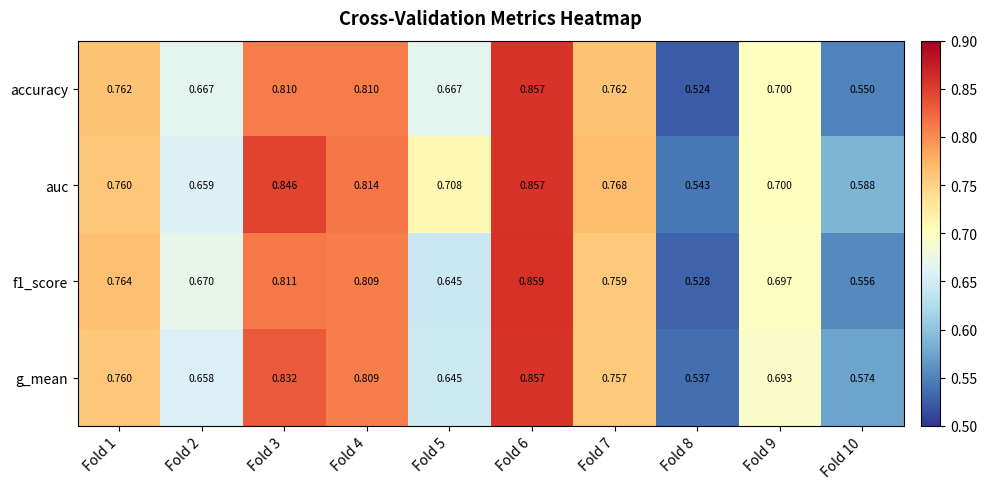

Which series has the widest spread of values?

accuracy